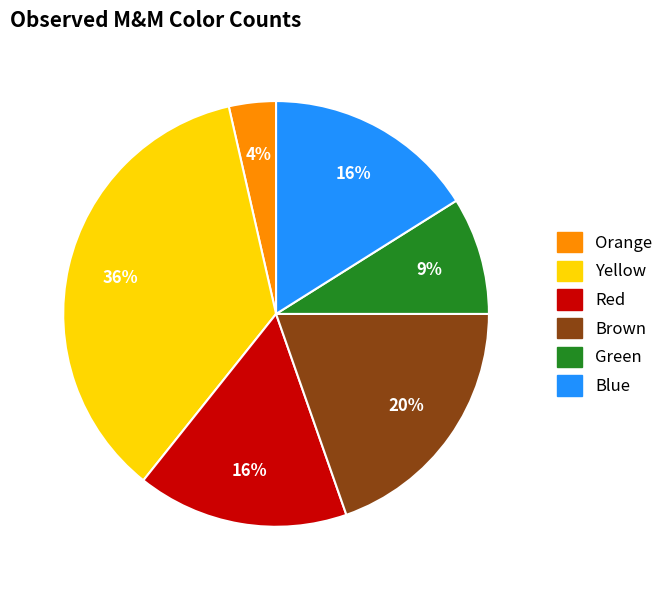

To the nearest percent, what is the combined percentage of Yellow and Brown?

55%